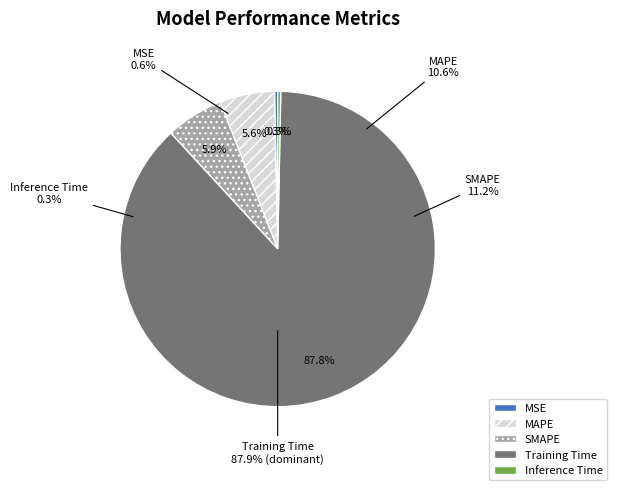

To the nearest percent, what percentage of the pie is SMAPE?

6%